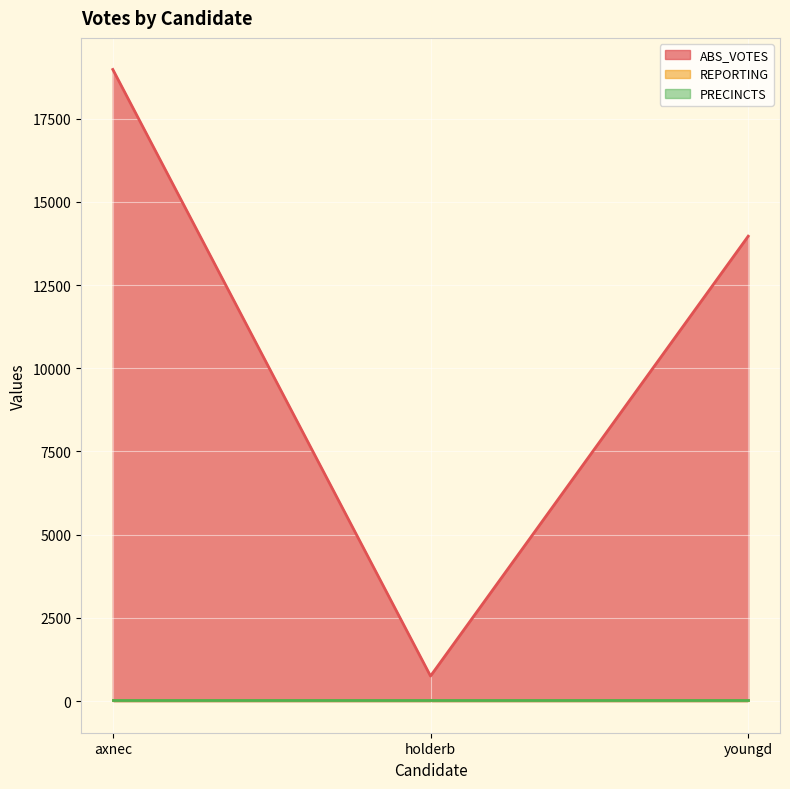

Which series has the widest spread of values?

ABS_VOTES